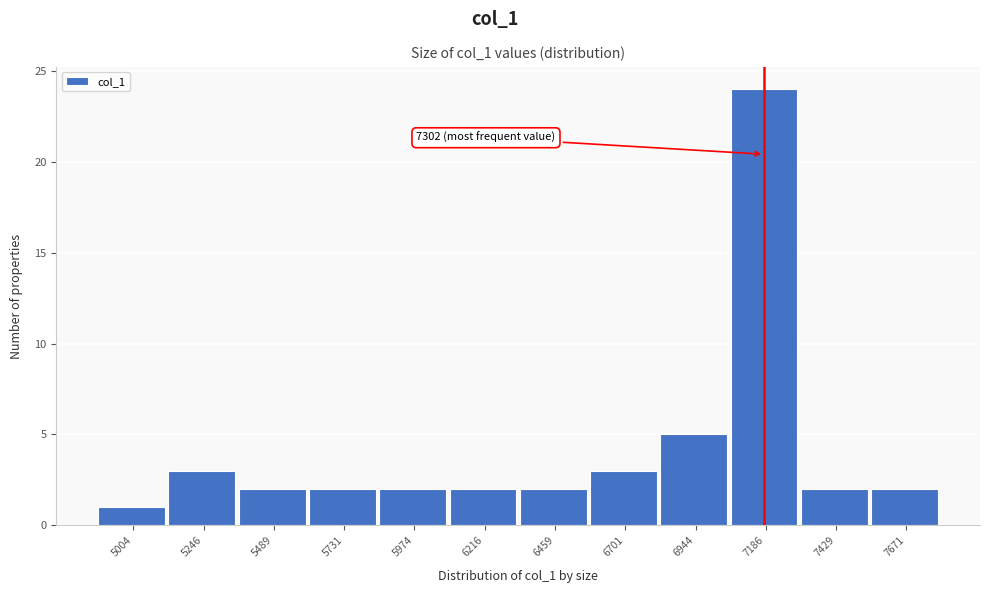

Reading left to right, what are all the values shown in this chart?

5004=1	5246=3	5489=2	5731=2	5974=2	6216=2	6459=2	6701=3	6944=5	7186=24	7429=2	7671=2